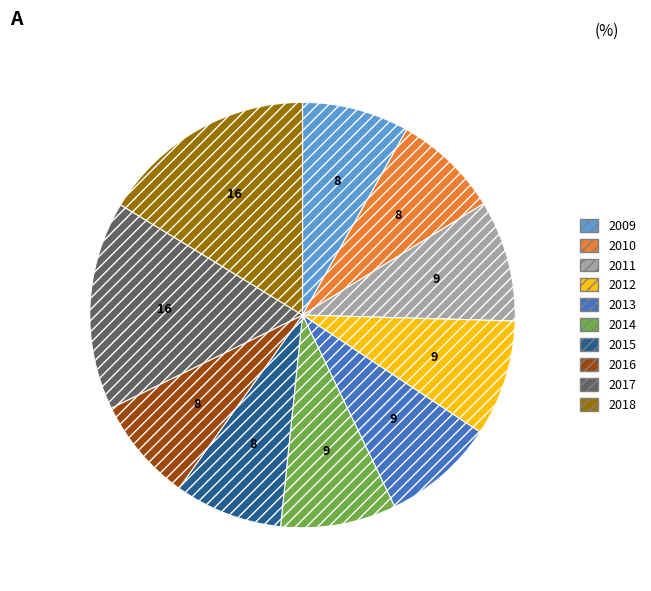

Approximately how many times larger is the value at 2015 compared to 2013?

1.0